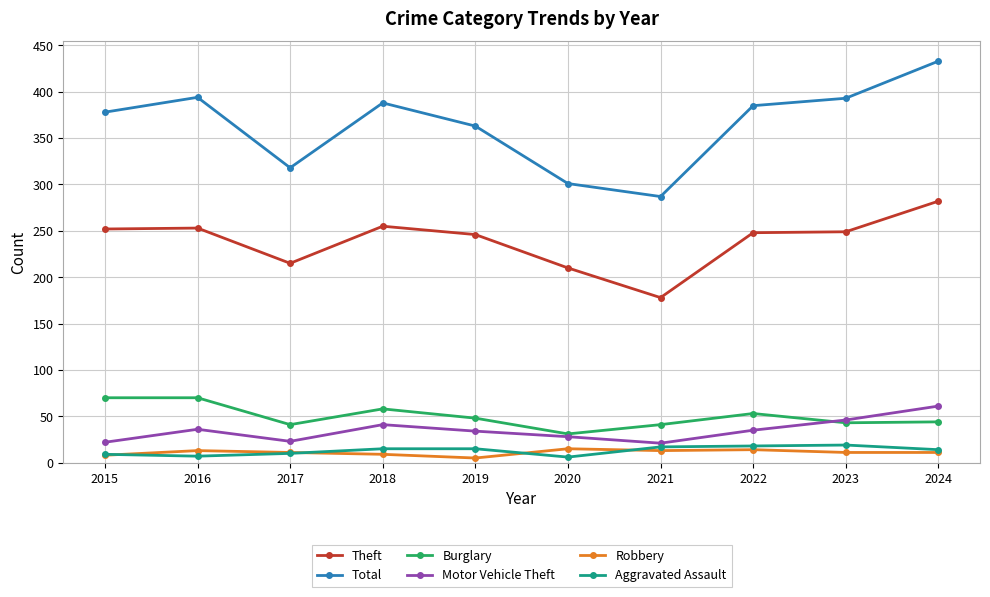

Which series has the largest total across all categories?

Total